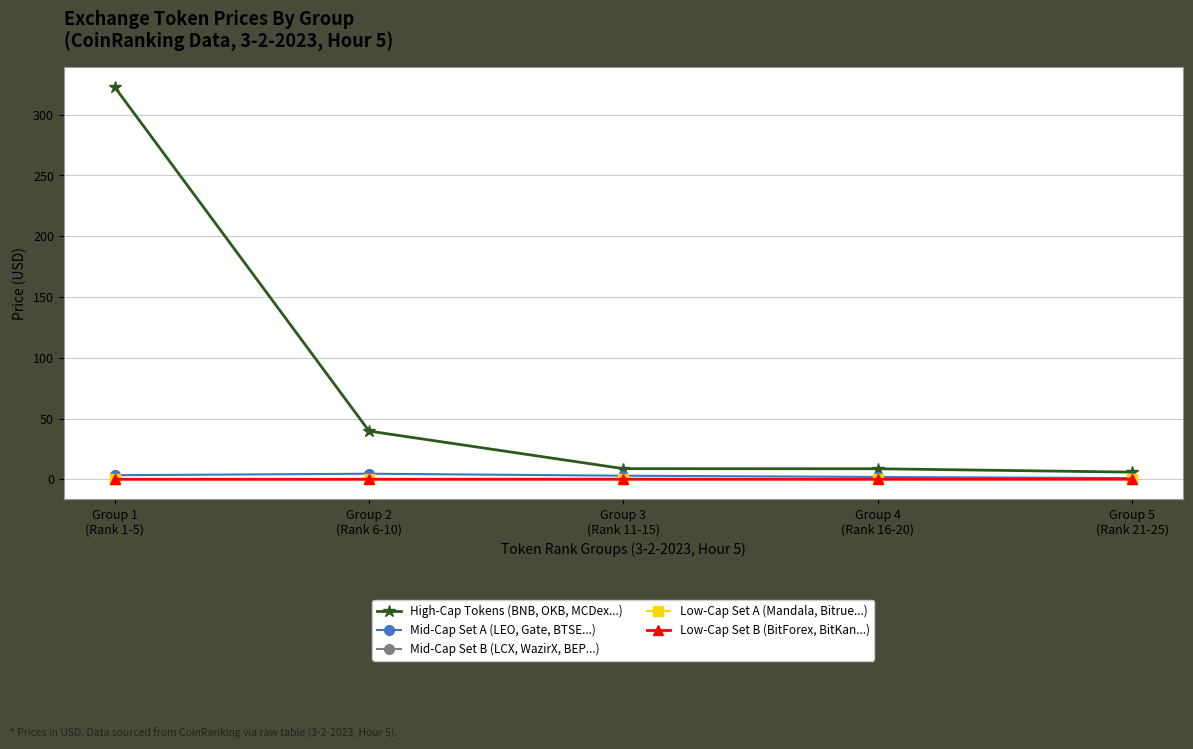

What are all the series names shown in the legend?

High-Cap Tokens (BNB, OKB, MCDex...), Mid-Cap Set A (LEO, Gate, BTSE...), Mid-Cap Set B (LCX, WazirX, BEP...), Low-Cap Set A (Mandala, Bitrue...), Low-Cap Set B (BitForex, BitKan...)